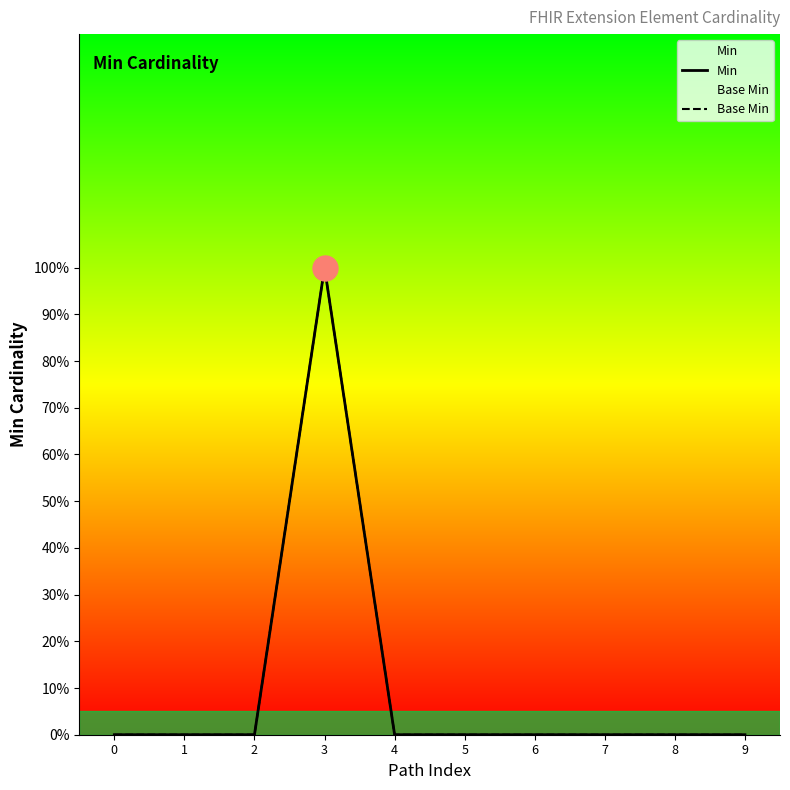

Reading left to right, what are all the values shown in this chart?

Min: 0=0	1=0	2=0	3=1	4=0	5=0	6=0	7=0	8=0	9=0
Base Min: 0=0	1=0	2=0	3=1	4=0	5=0	6=0	7=0	8=0	9=0